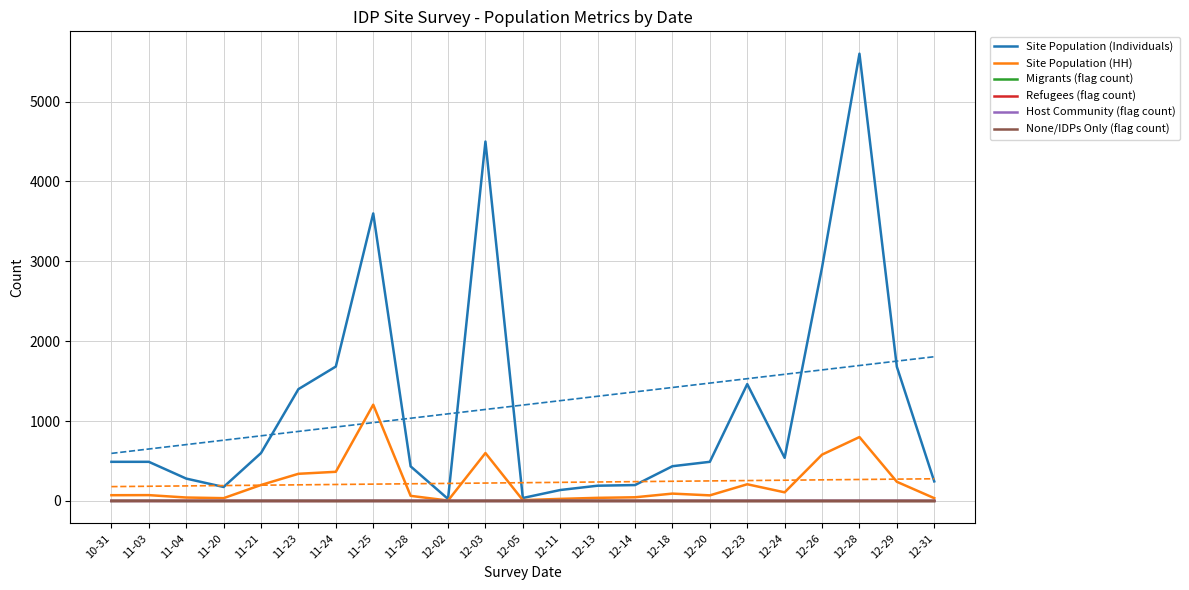

Which series has the largest total across all categories?

Site Population (Individuals)